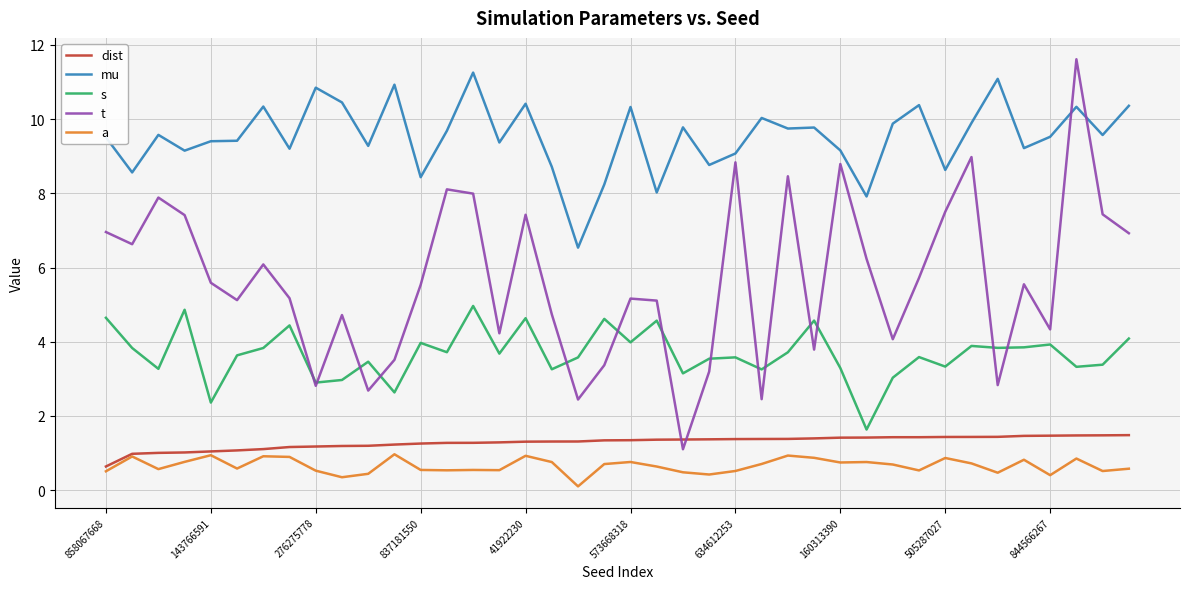

Which series has the largest range (max minus min)?

t